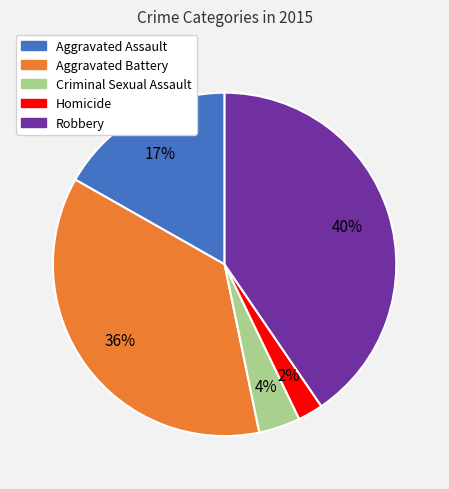

Is it true that Criminal Sexual Assault is 12% of the pie?

False